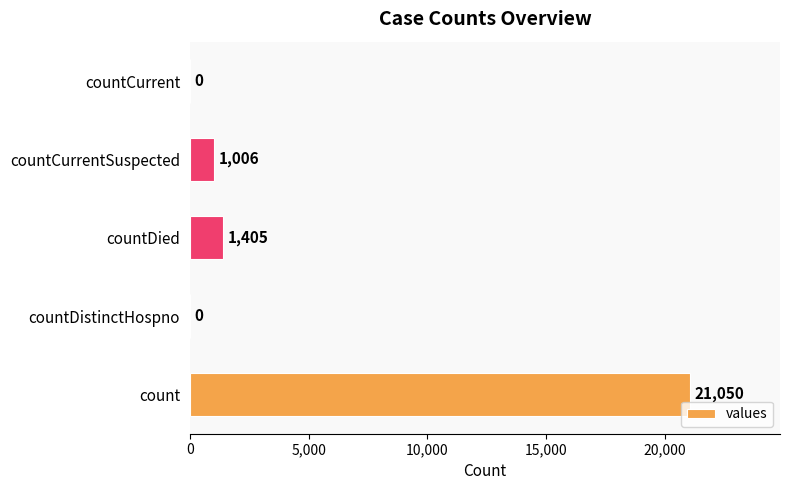

What is the average value?

4692